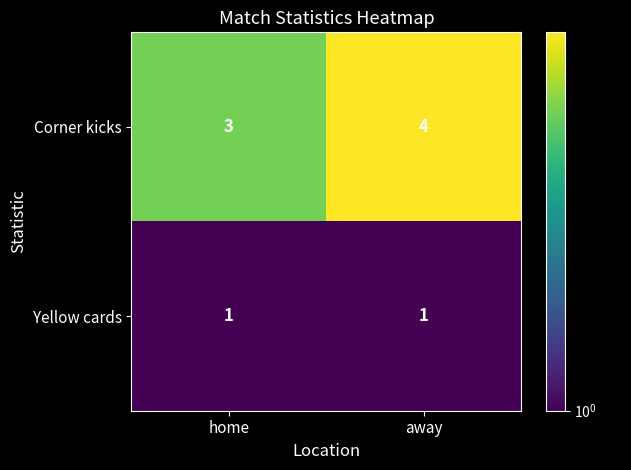

What is the total value across all series at home?

4